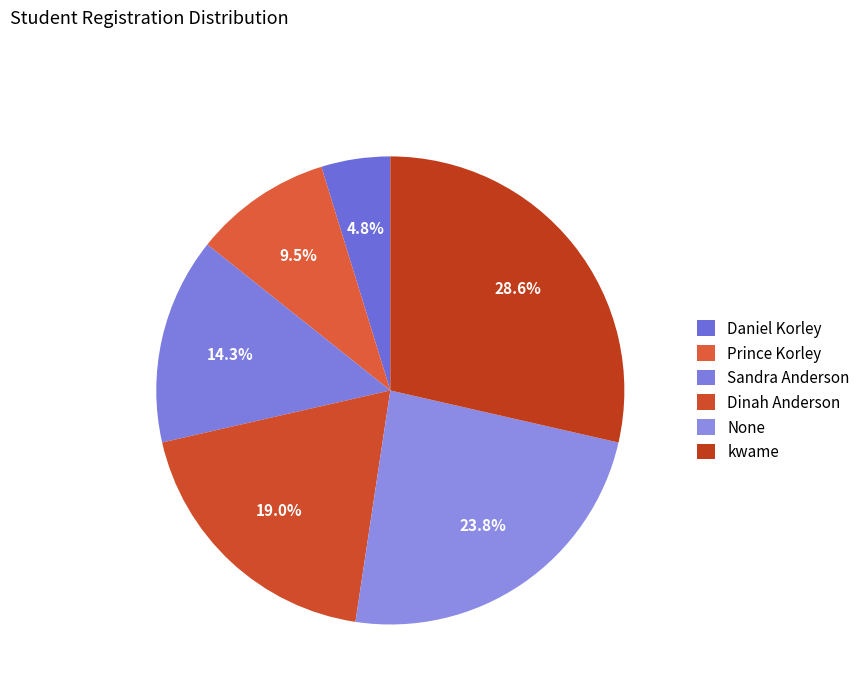

How many segments does this pie chart have?

6